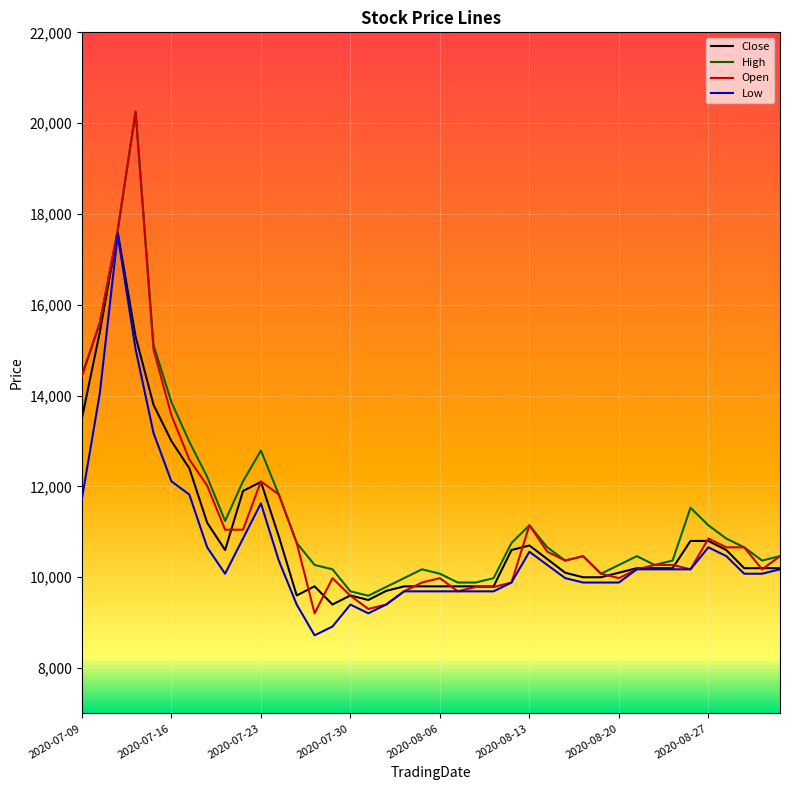

What is the maximum value shown in the chart?

20252